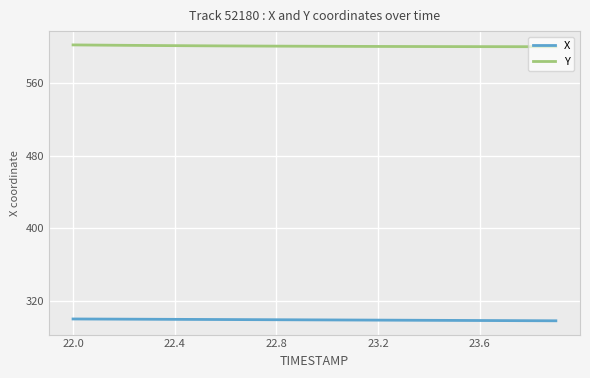

What is the highest value of the X series?

300.0